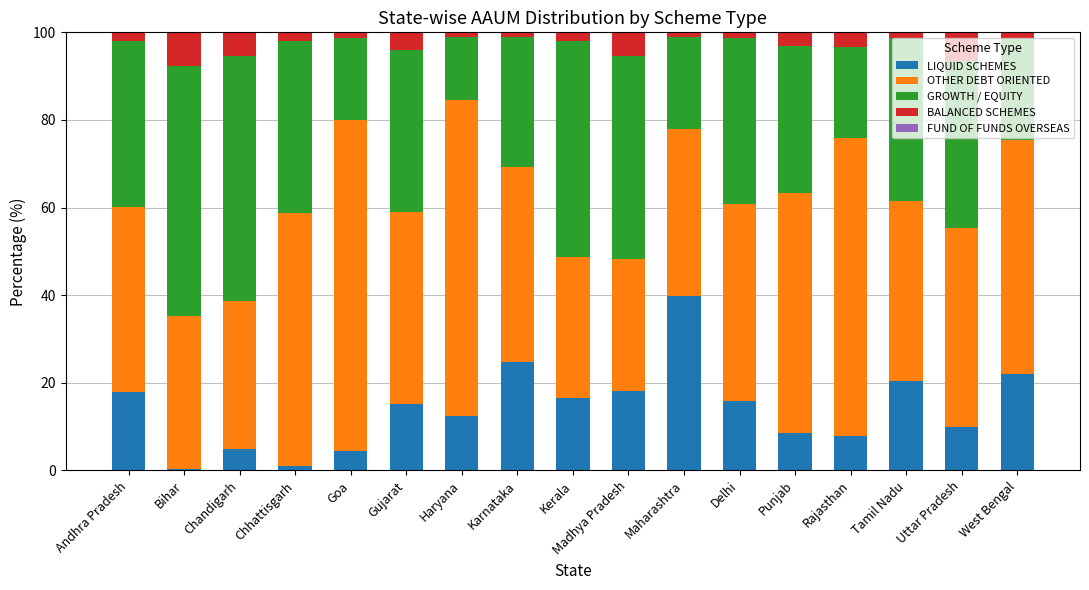

What is the maximum value for LIQUID SCHEMES?

39.9